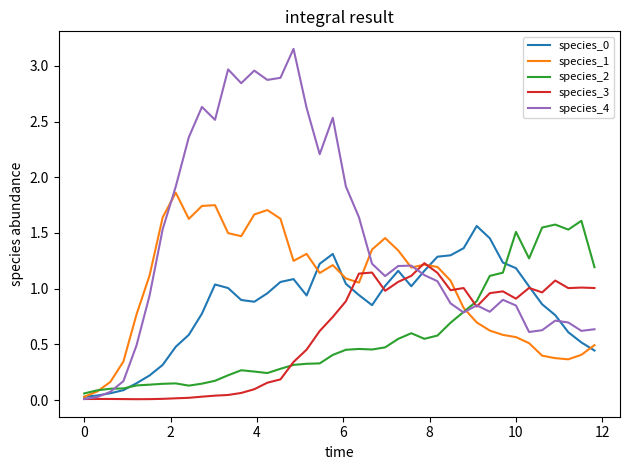

Which series has the largest total across all categories?

species_4